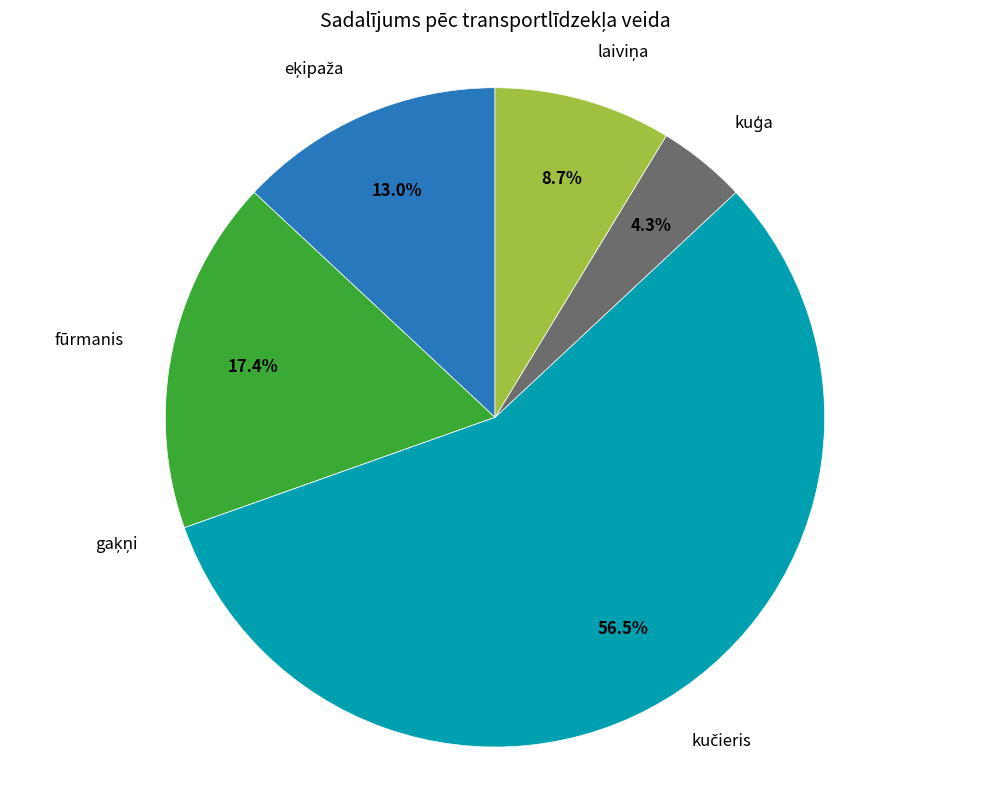

Is there any slice that represents more than half of the pie?

Yes